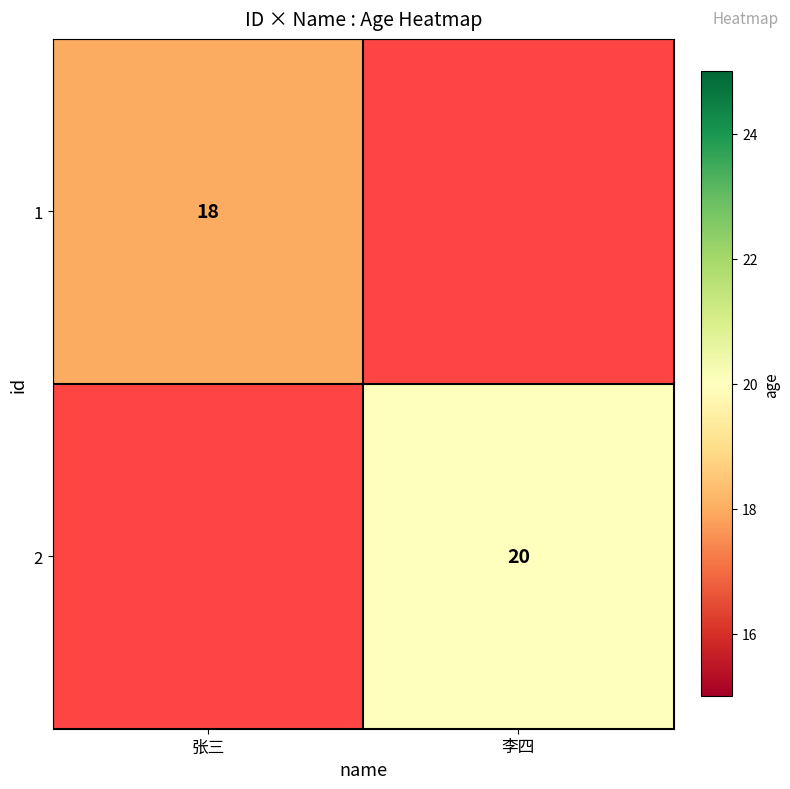

True or false: 2 has a value of 13 at 李四.

False